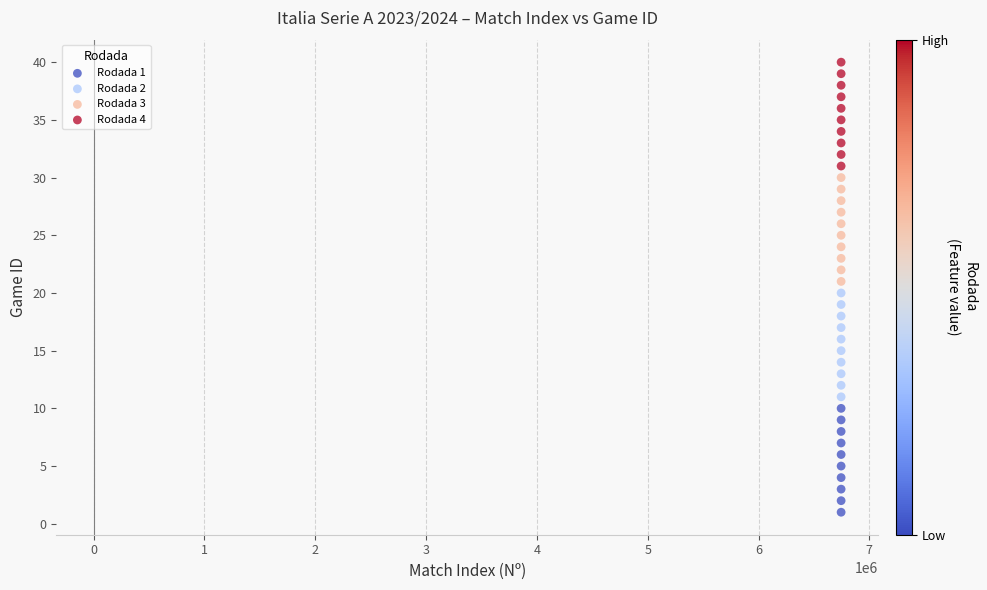

Which series contains the highest Y value?

Rodada 4